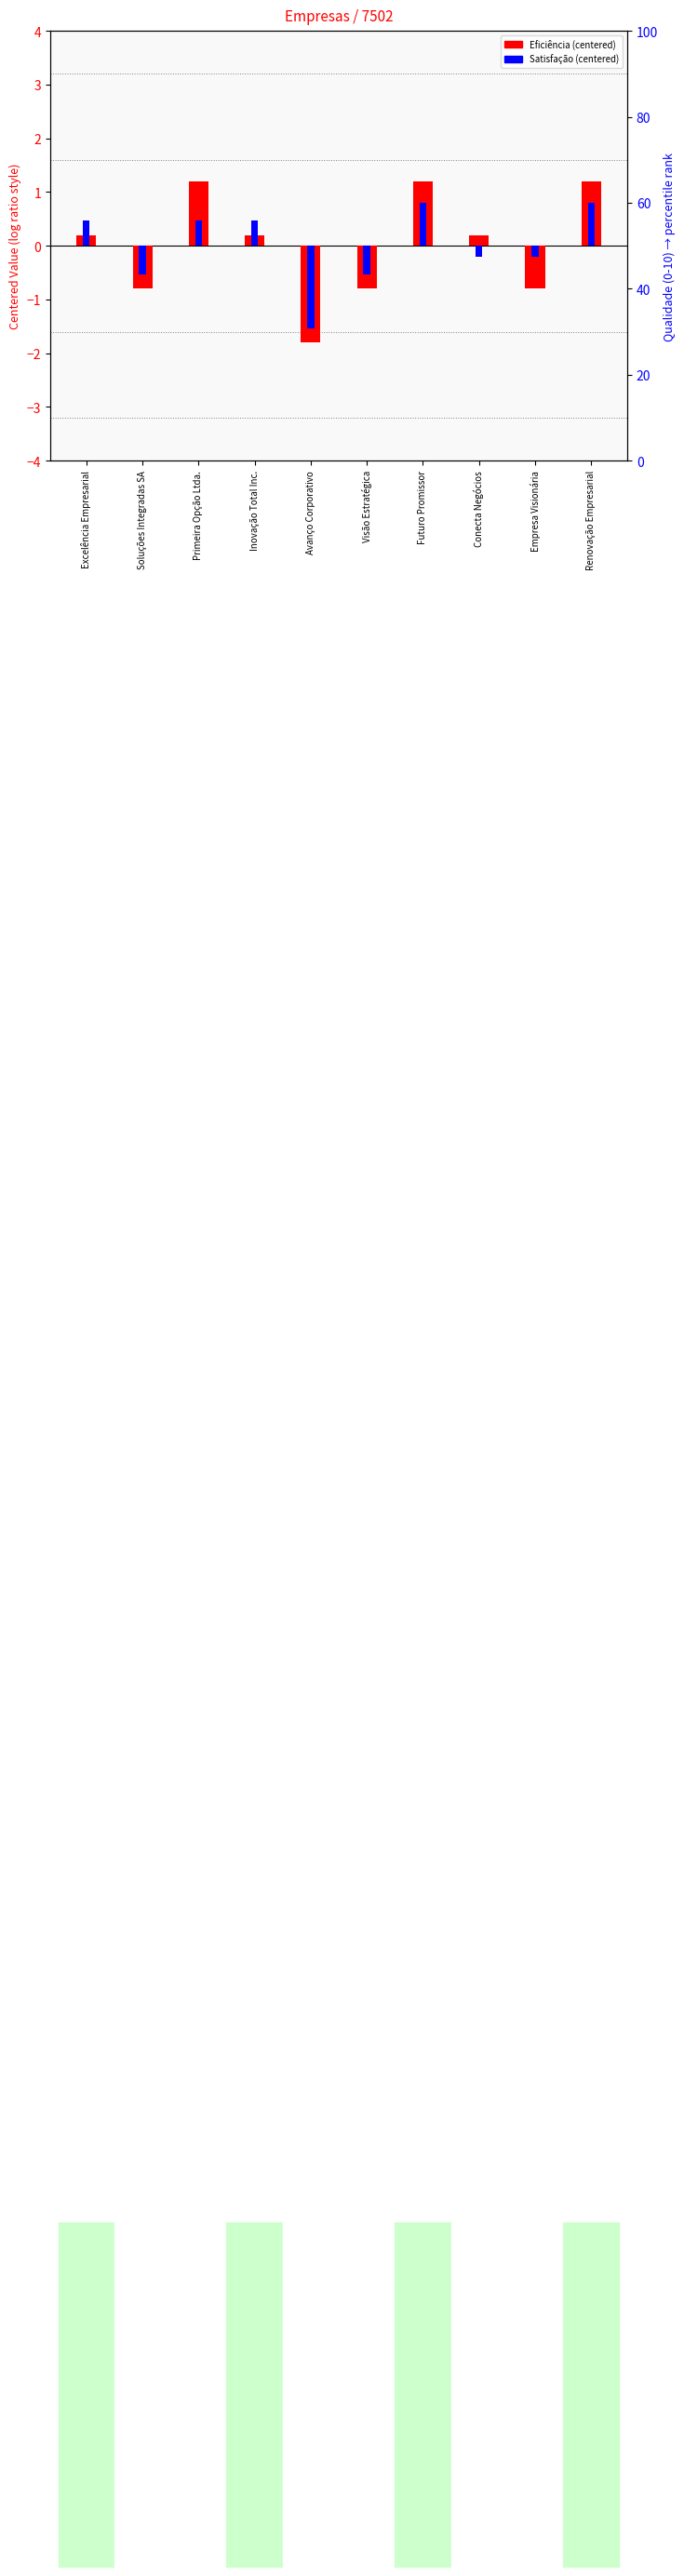

List the series in order of their overall mean, lowest first.

Eficiência (centered), Satisfação (centered)